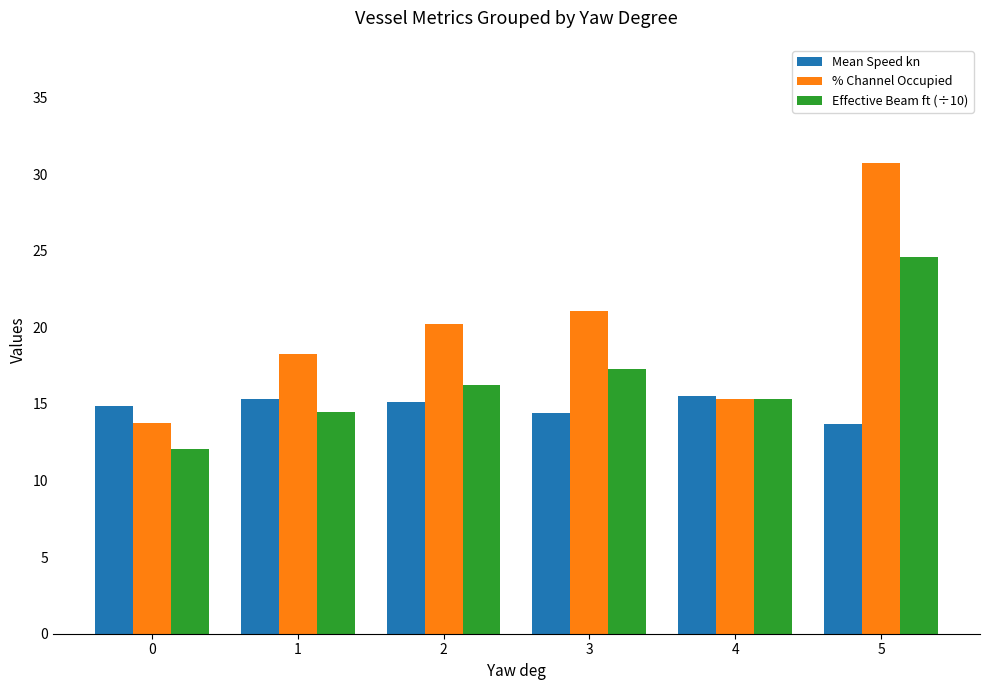

What is the value of the Effective Beam ft (÷10) bar at the 4th from the left?

17.3